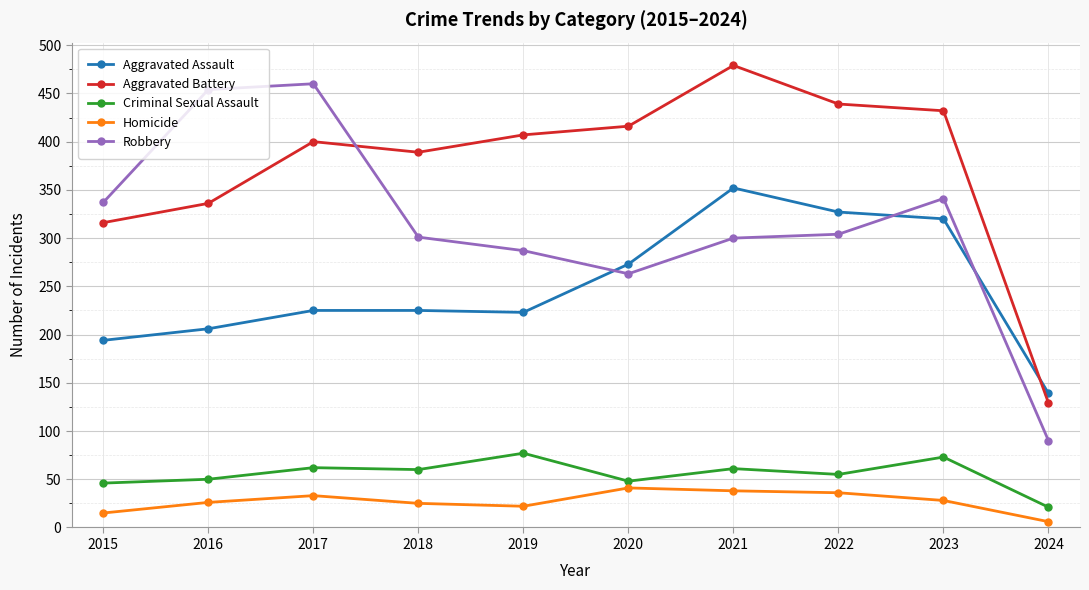

What is the approximate value of Robbery at 2023, to the nearest 10?

340